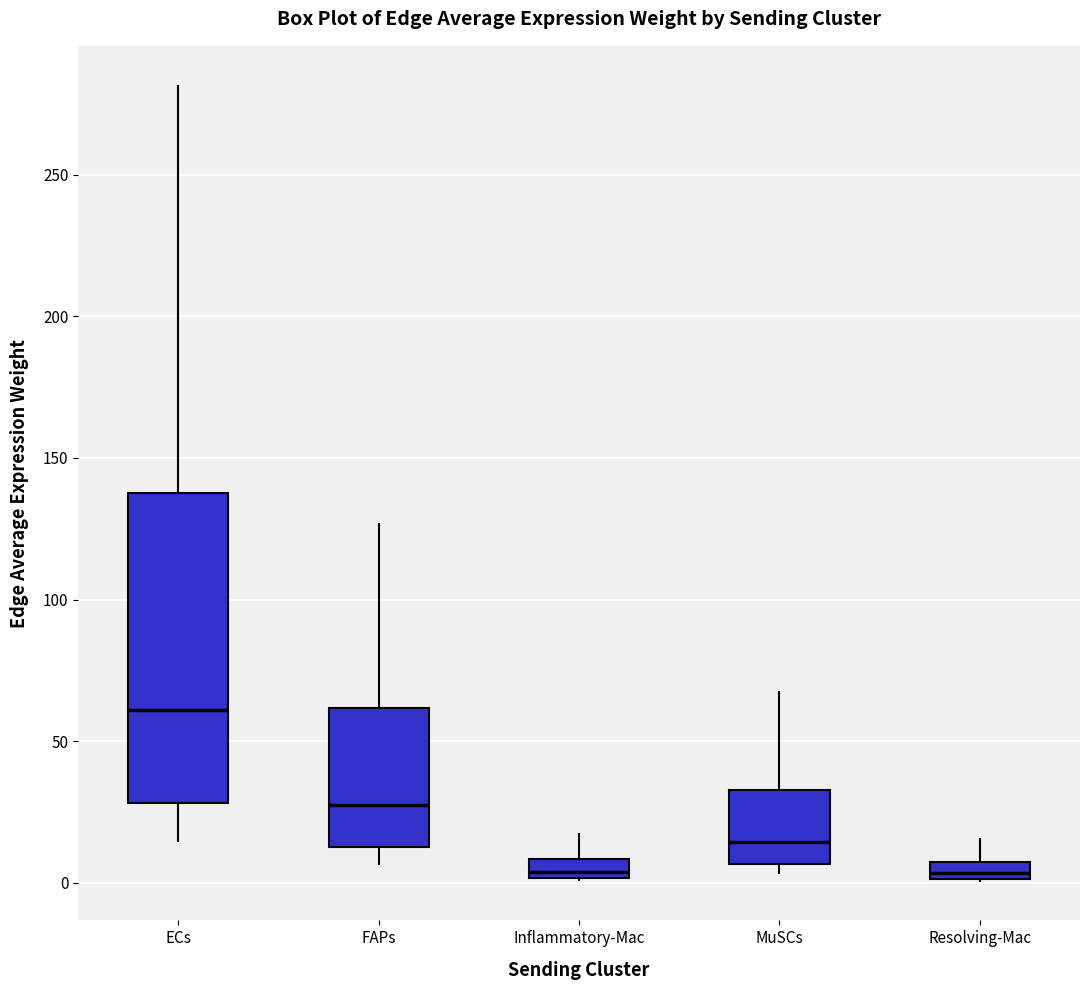

Where does the median line of the box for ECs sit on the y-axis? The values are not printed on the chart, so give them approximately, as read against the axis.

60